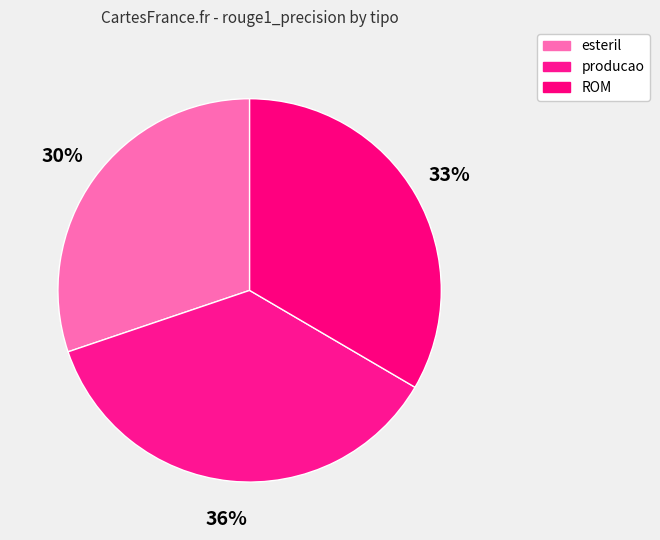

Which category has the biggest portion of the pie?

producao